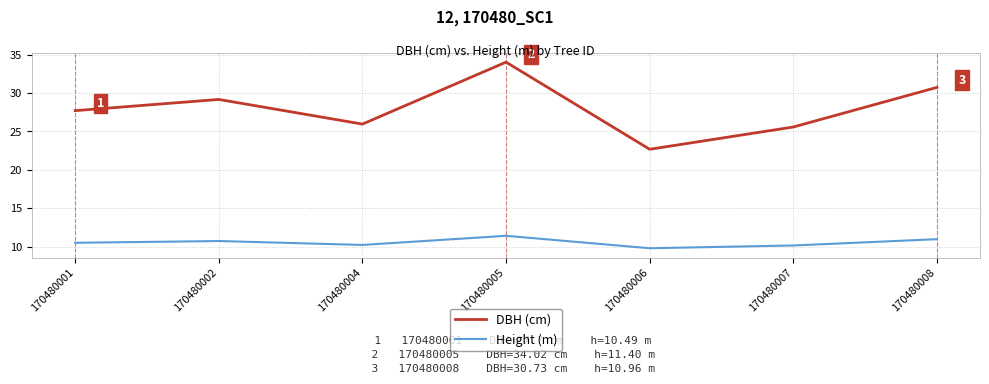

What is the maximum value for Height (m)?

11.4